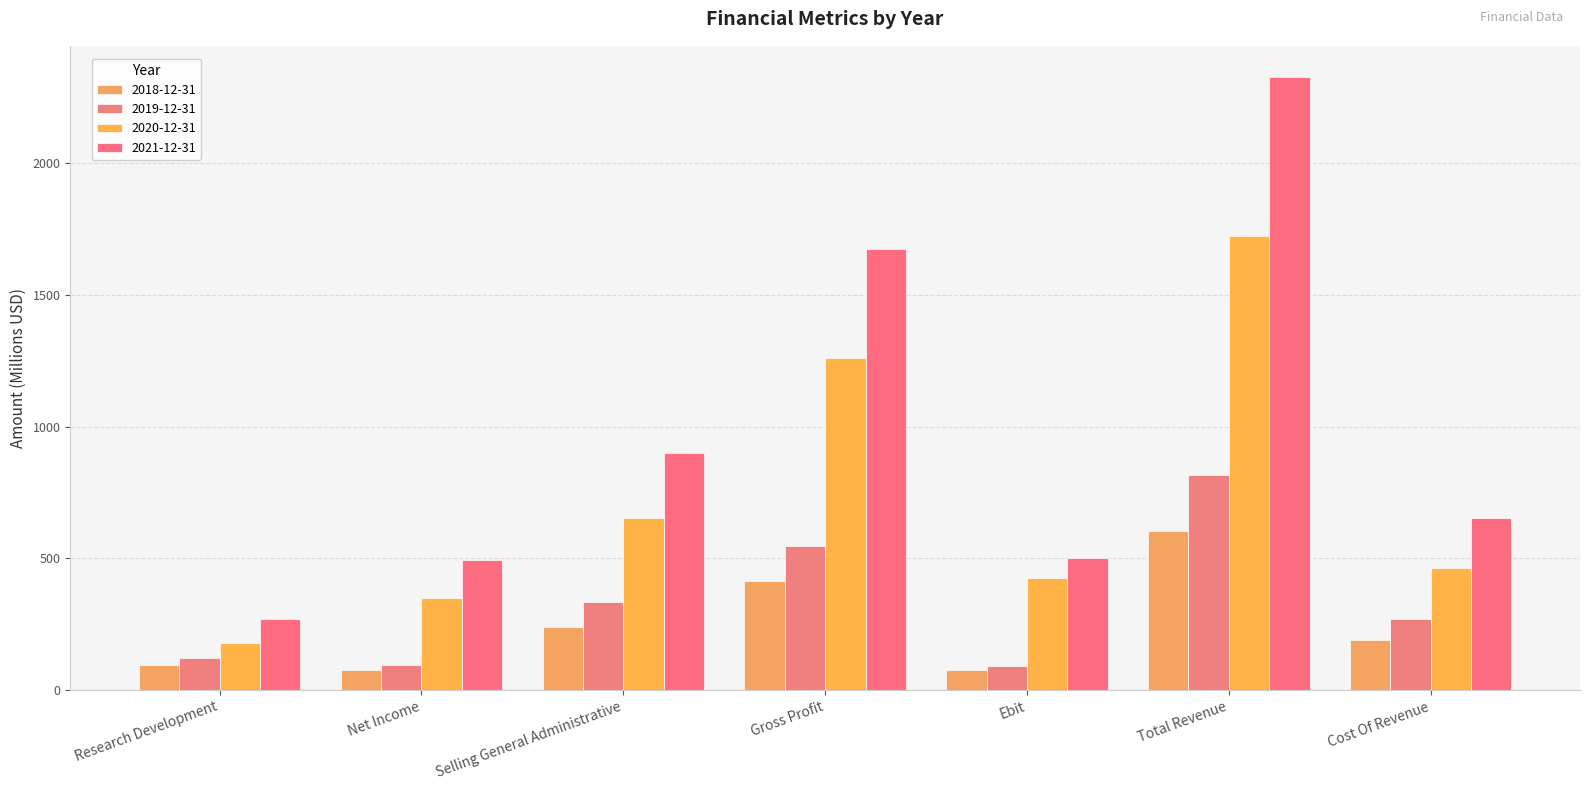

Reading left to right, transcribe all the data shown in this chart.

2018-12-31: Research Development=97.2	Net Income=77.5	Selling General Administrative=240.9	Gross Profit=412.9	Ebit=74.8	Total Revenue=603.7	Cost Of Revenue=190.8
2019-12-31: Research Development=121.9	Net Income=95.9	Selling General Administrative=332.8	Gross Profit=547.3	Ebit=92.7	Total Revenue=818.4	Cost Of Revenue=271.0
2020-12-31: Research Development=180.1	Net Income=349.2	Selling General Administrative=655.0	Gross Profit=1260.9	Ebit=425.8	Total Revenue=1725.6	Cost Of Revenue=464.7
2021-12-31: Research Development=271.5	Net Income=493.5	Selling General Administrative=900.6	Gross Profit=1674.6	Ebit=502.4	Total Revenue=2329.1	Cost Of Revenue=654.5